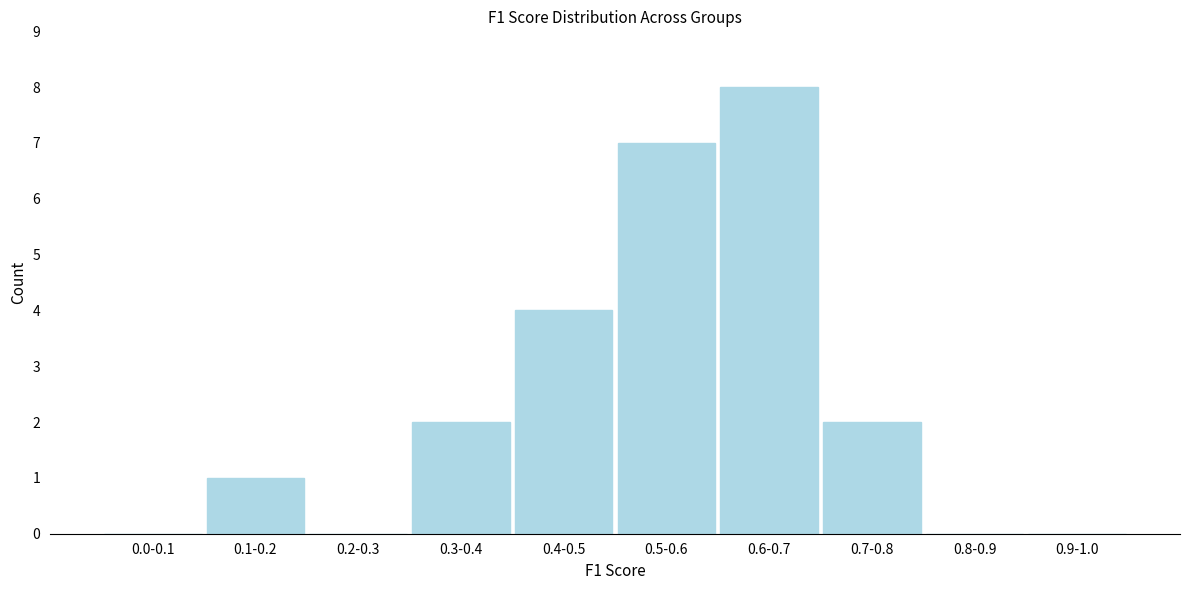

Reading left to right, extract all data points from this chart.

0.0-0.1=0	0.1-0.2=1	0.2-0.3=0	0.3-0.4=2	0.4-0.5=4	0.5-0.6=7	0.6-0.7=8	0.7-0.8=2	0.8-0.9=0	0.9-1.0=0